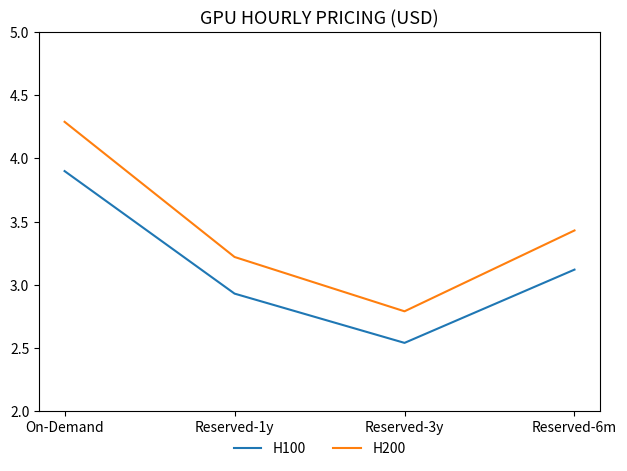

How many series are shown in this chart?

2